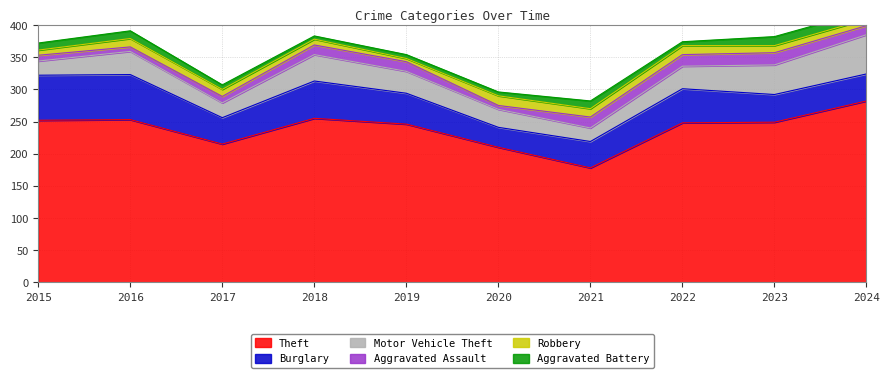

Count the number of data series in this chart.

6